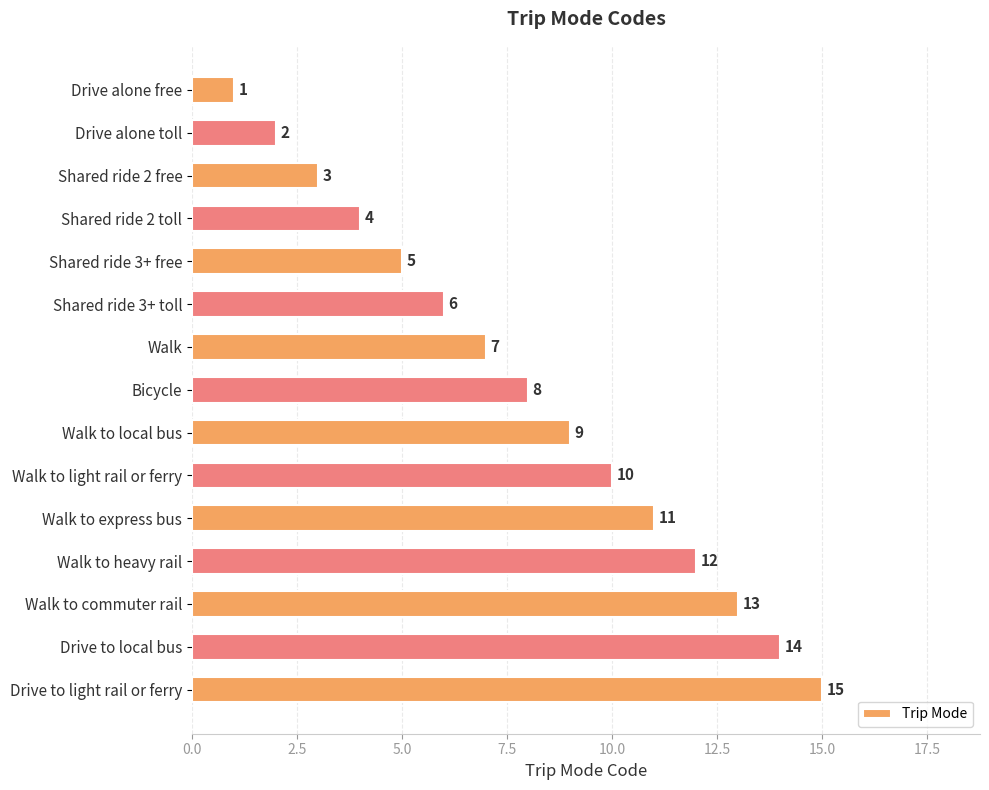

What is the label of the 2nd bar from the bottom?

Drive to local bus